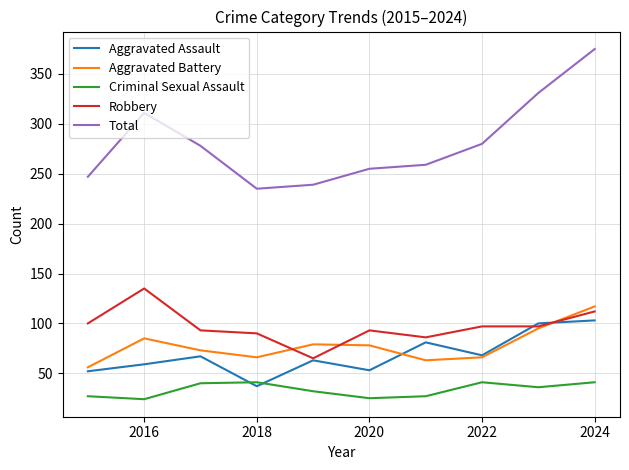

Which series has the widest spread of values?

Total